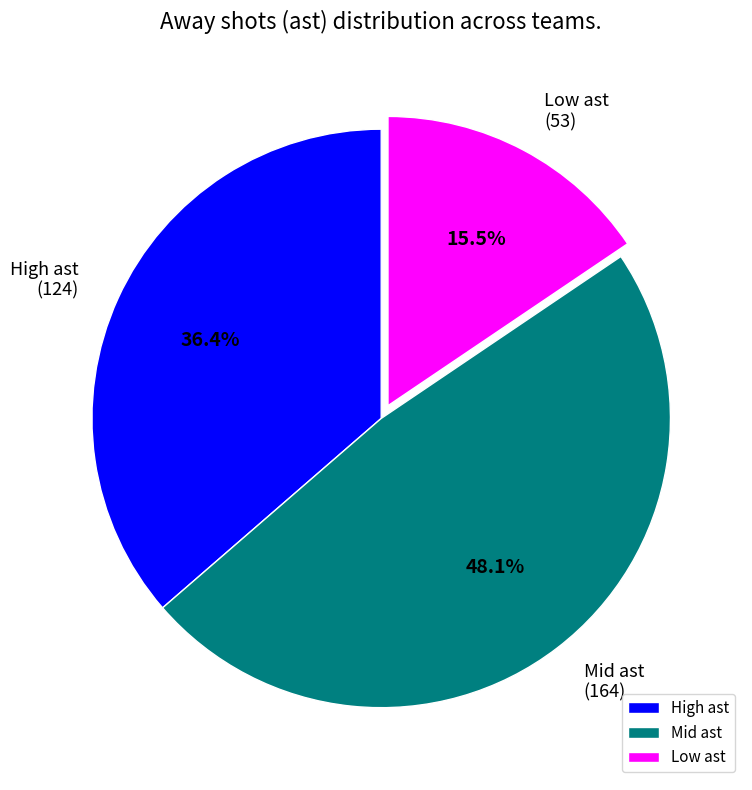

Is there a majority slice in this chart?

No